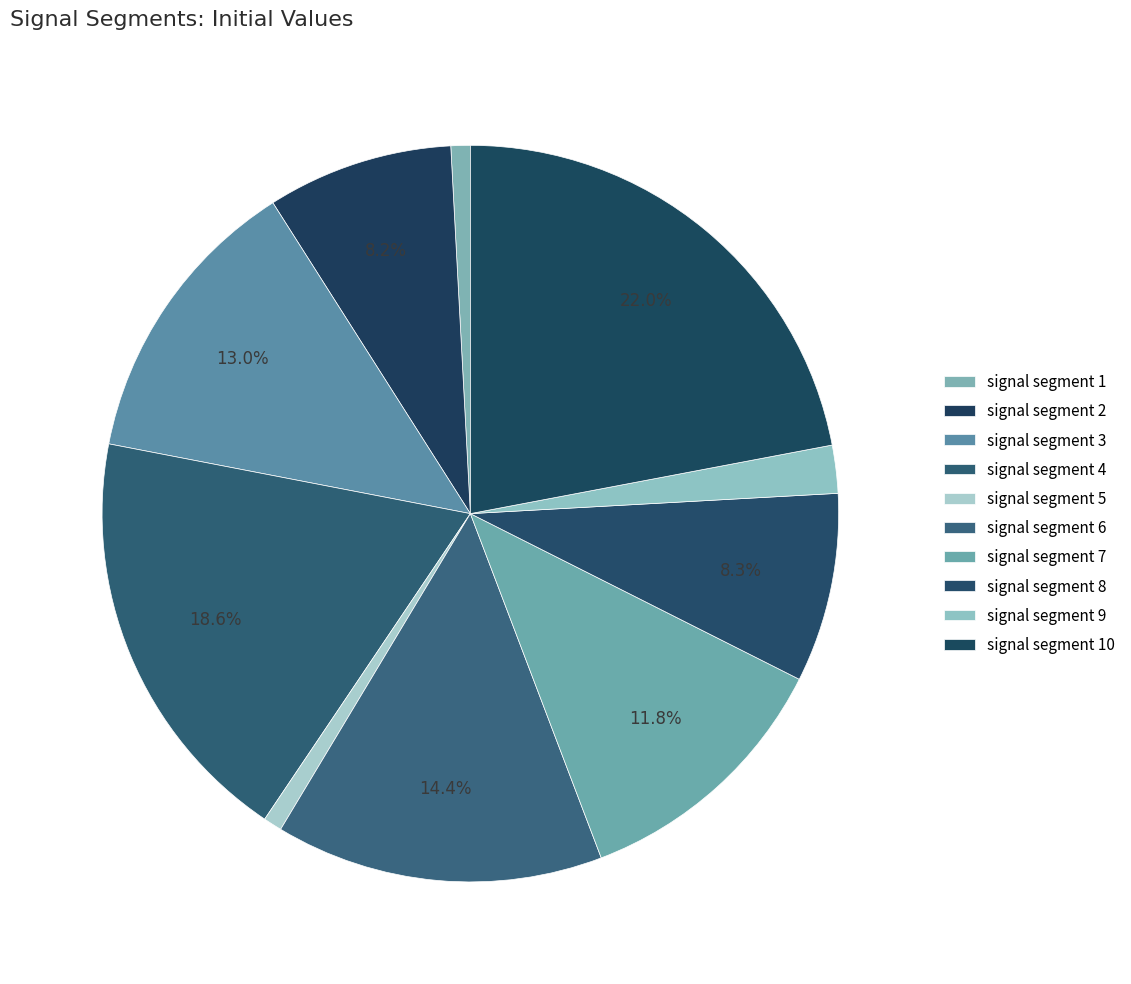

How many slices are in this pie chart?

10